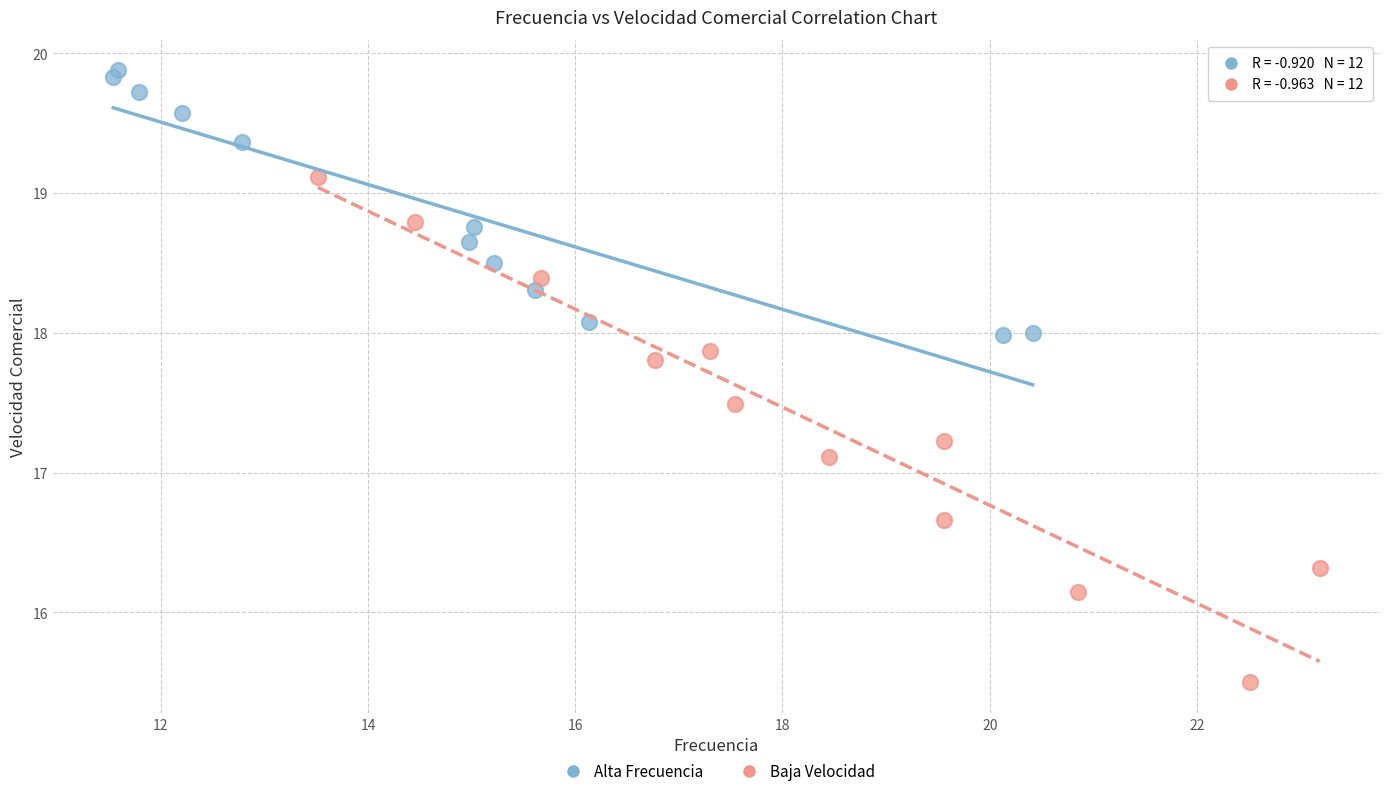

Which series has the widest spread of Y values?

Baja Velocidad